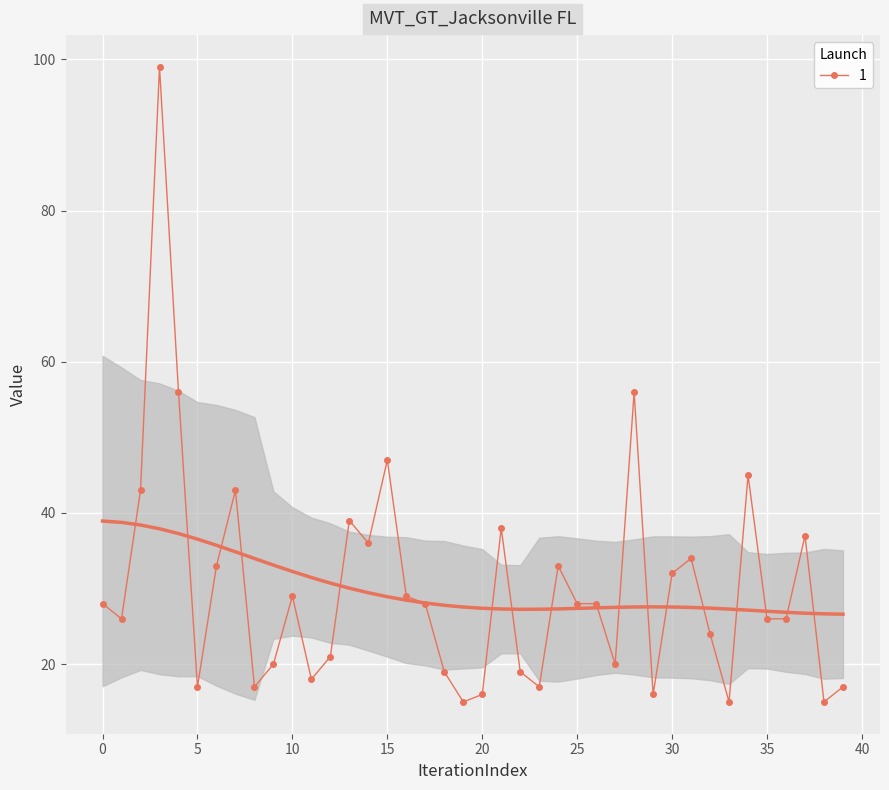

True or false: 1 has more than 2 points higher than both neighbors.

True